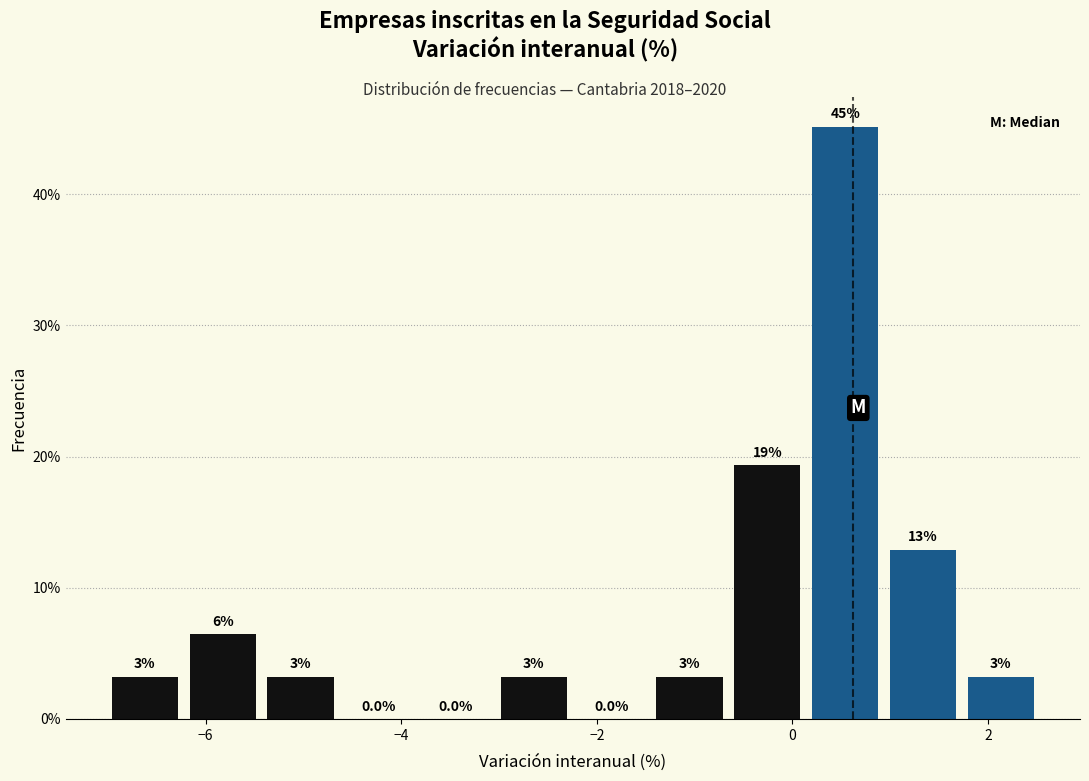

Read against the x-axis, roughly where is the centre of the tallest bar?

0.6